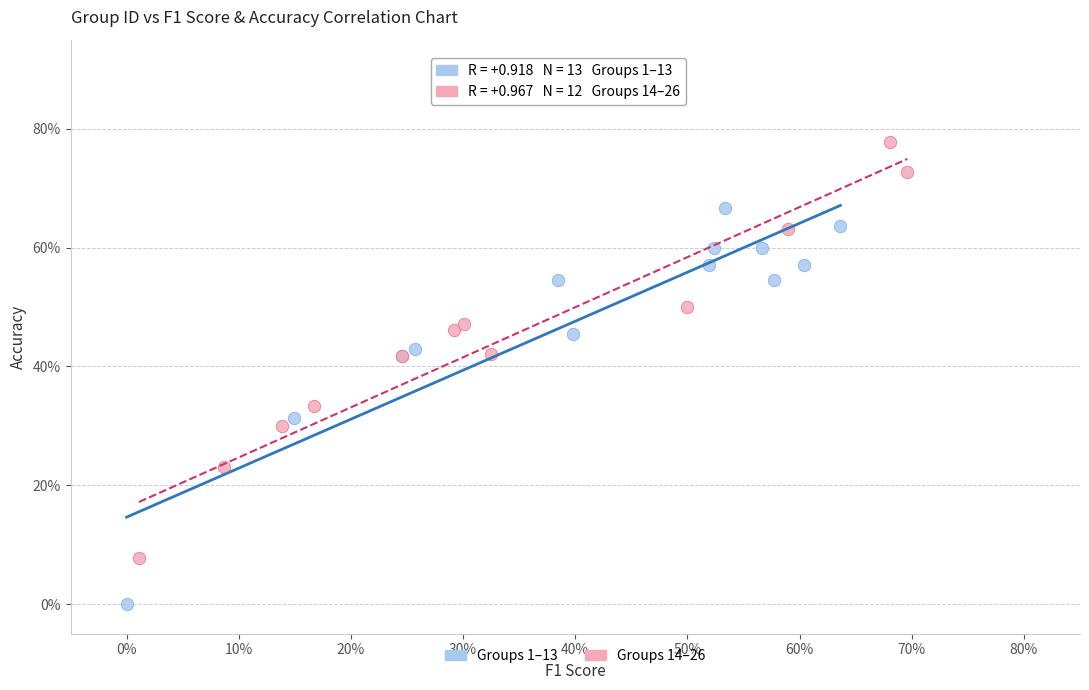

Which series contains the highest Y value?

Groups 14–26